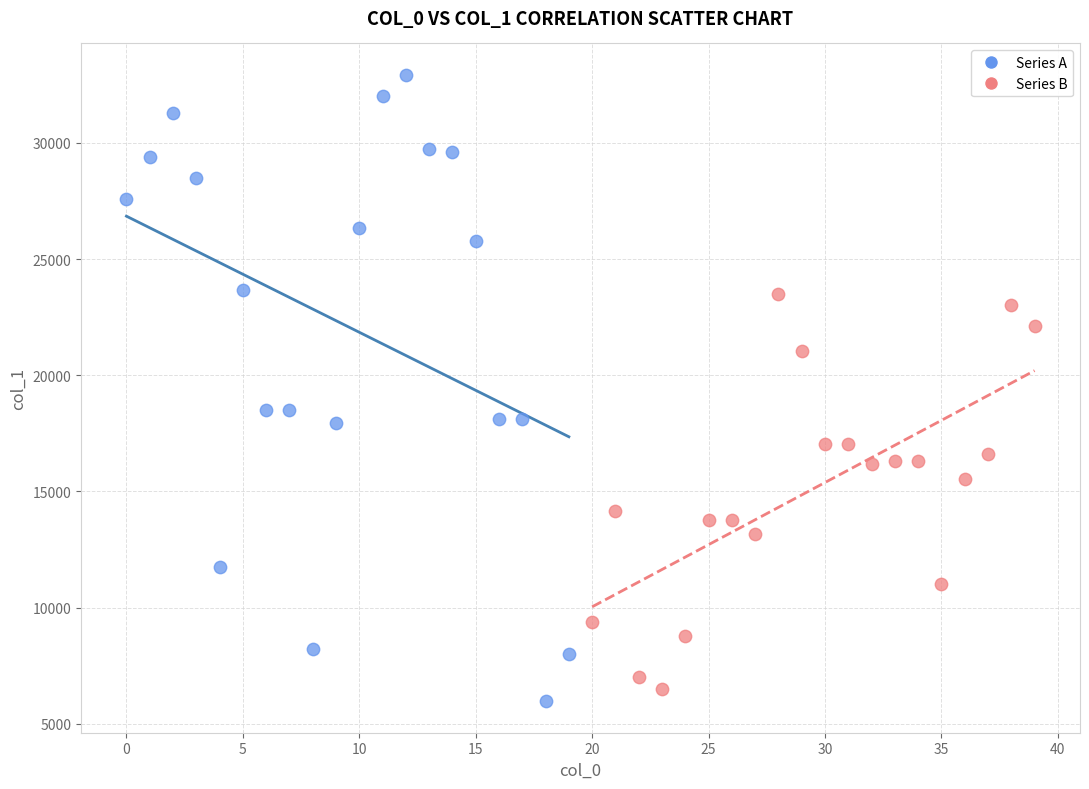

What are all the series names shown in the legend?

Series A, Series B